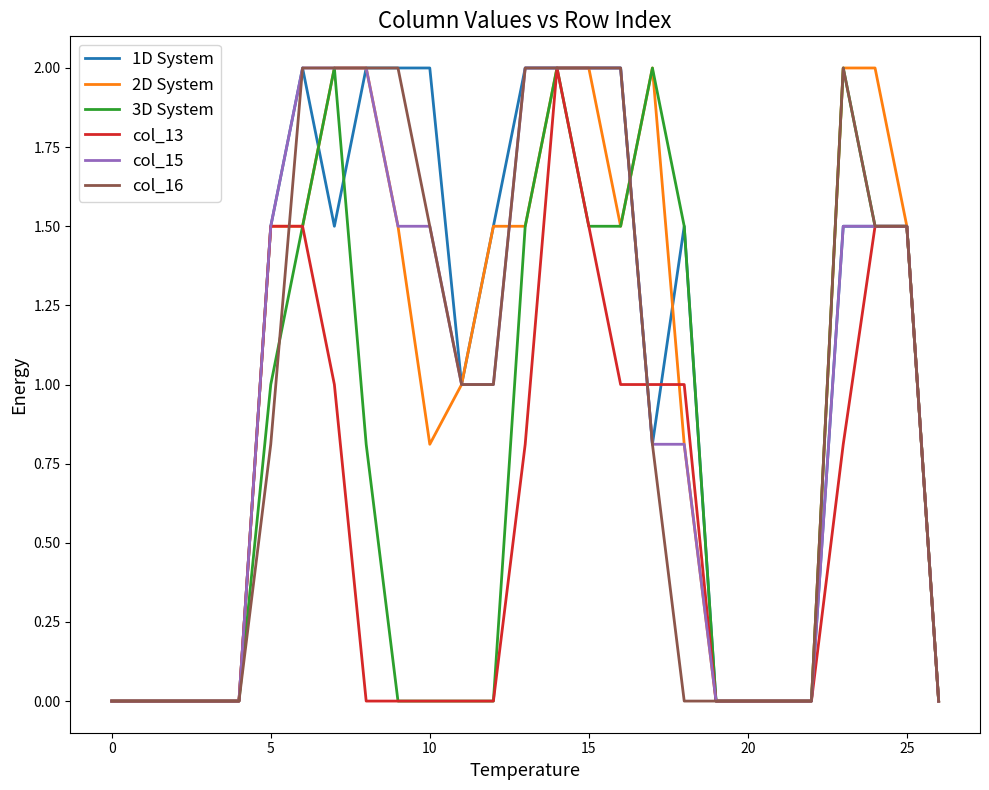

After their last crossing, which series has the higher values: col_13 or 1D System?

1D System